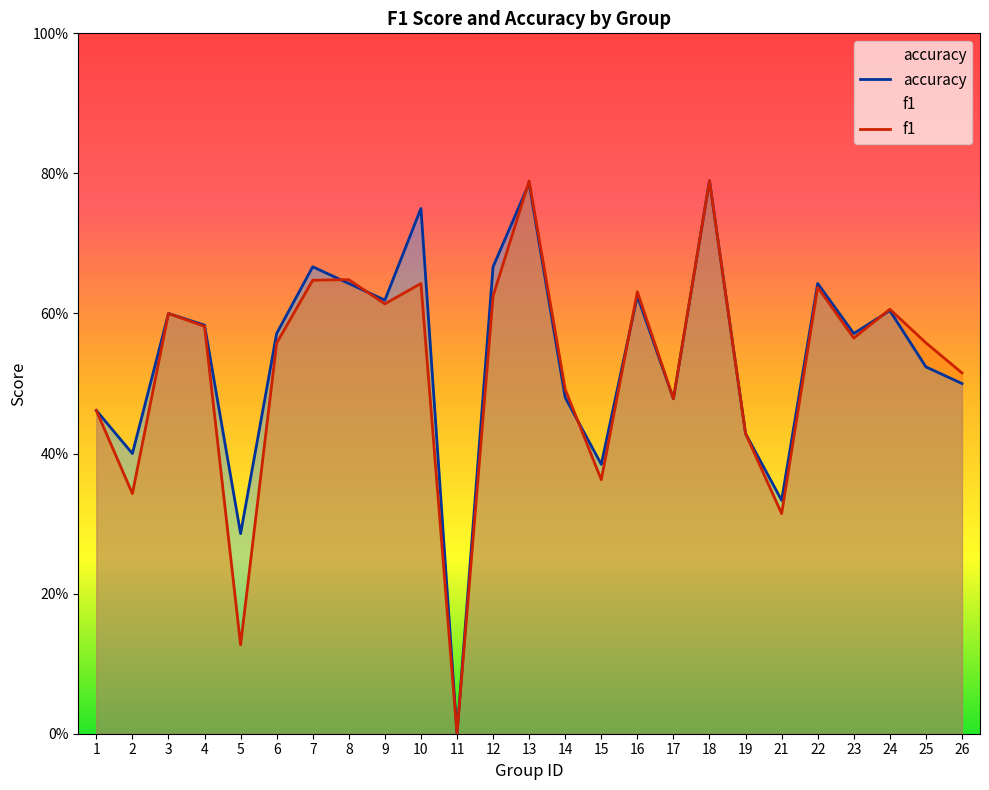

Between 6 and 22, which series saw the biggest shift?

f1